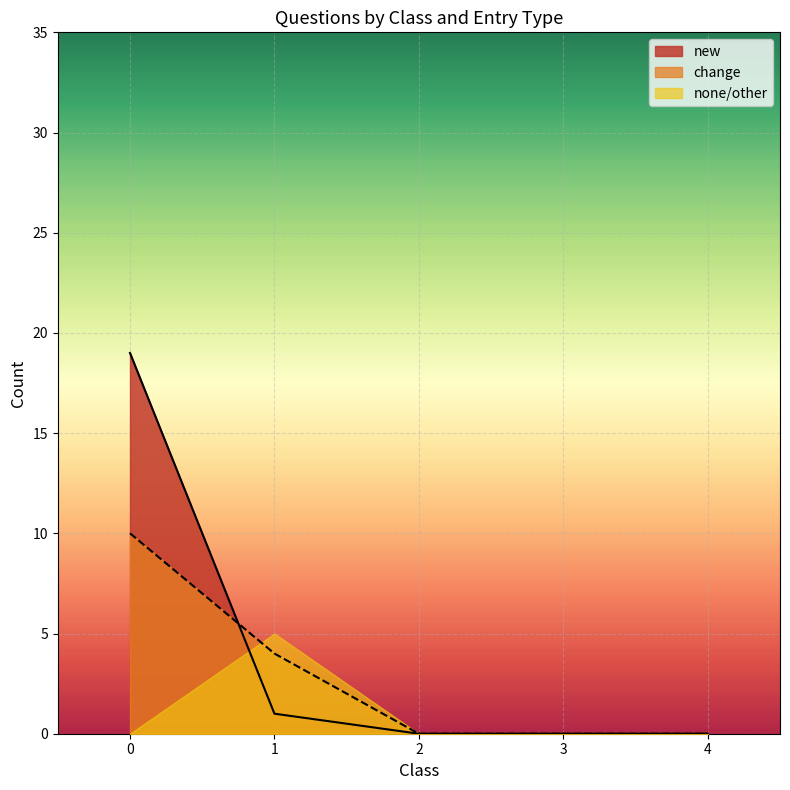

Which series has the largest total across all categories?

new